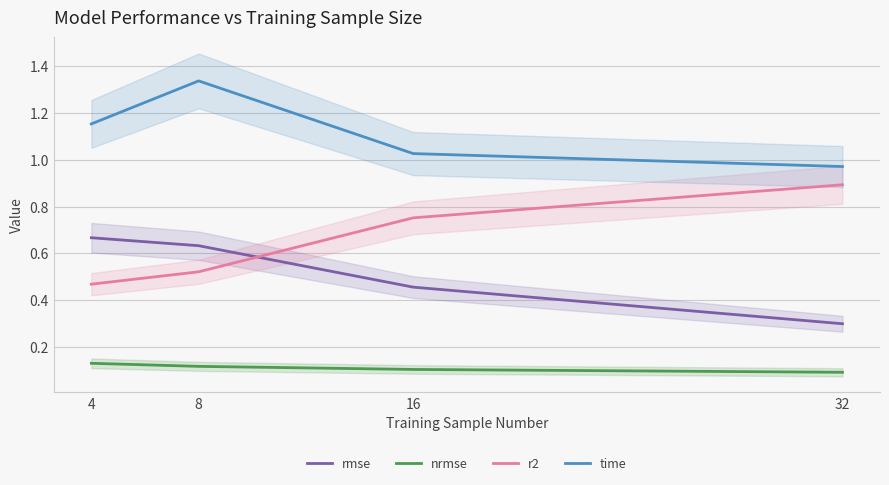

Is it true that time equals 1.3 at 16?

False